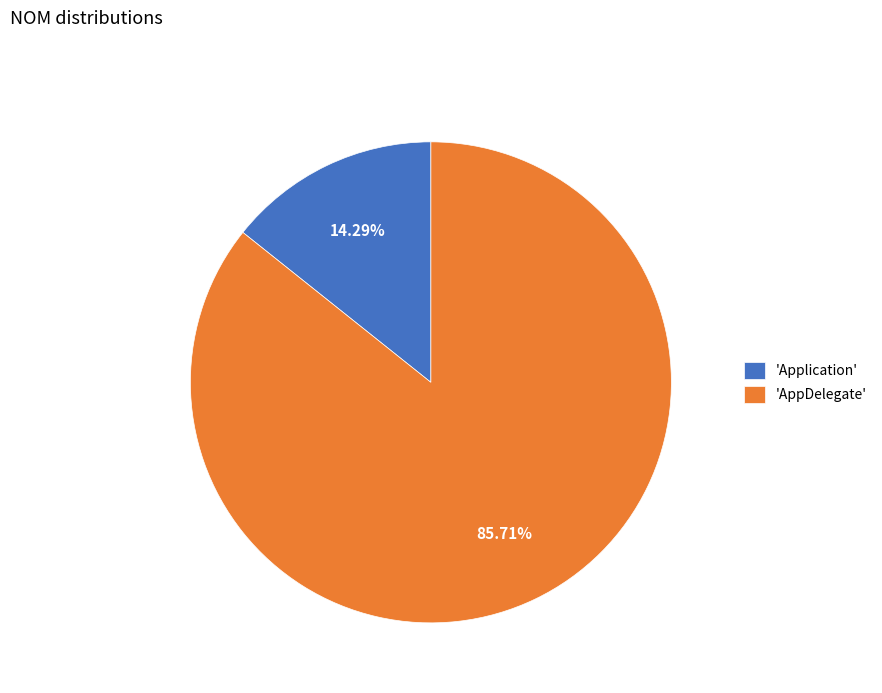

Is 'AppDelegate' the majority of the pie?

Yes